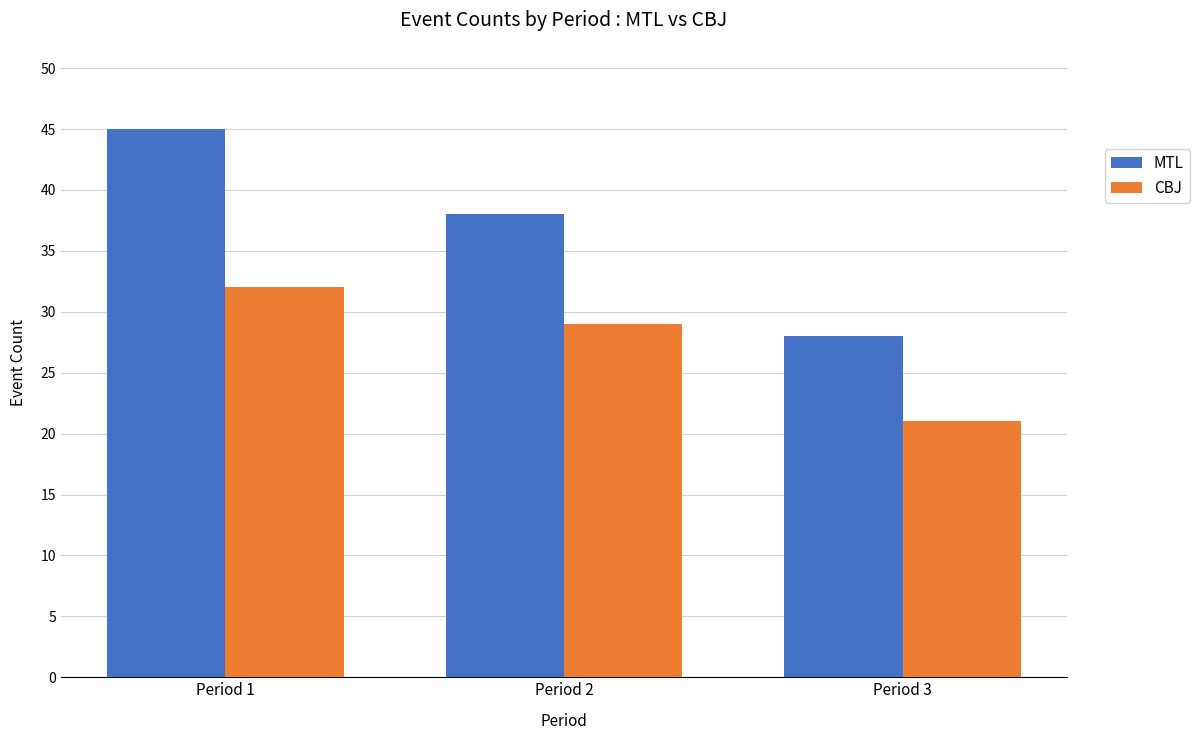

What are all the series names shown in the legend?

MTL, CBJ